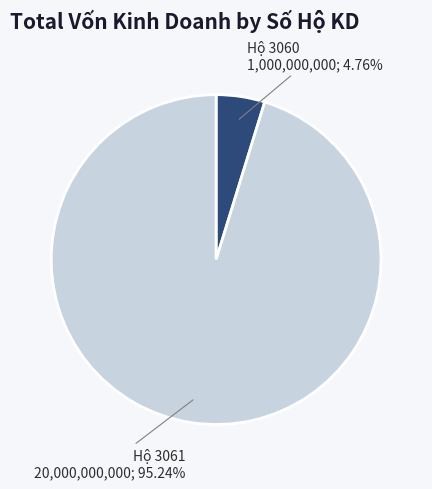

Is there any slice that represents more than half of the pie?

Yes